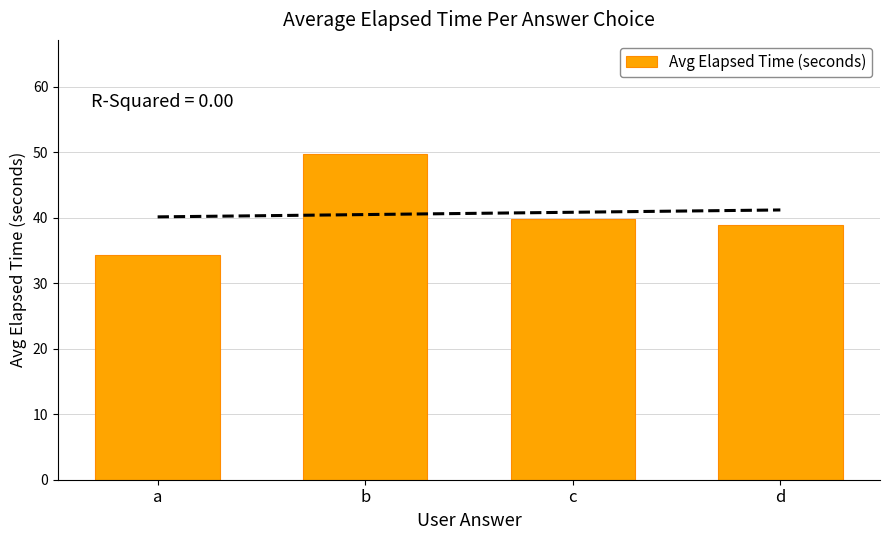

Reading left to right, what are all the values shown in this chart?

a=34.3	b=49.7	c=39.7	d=38.8